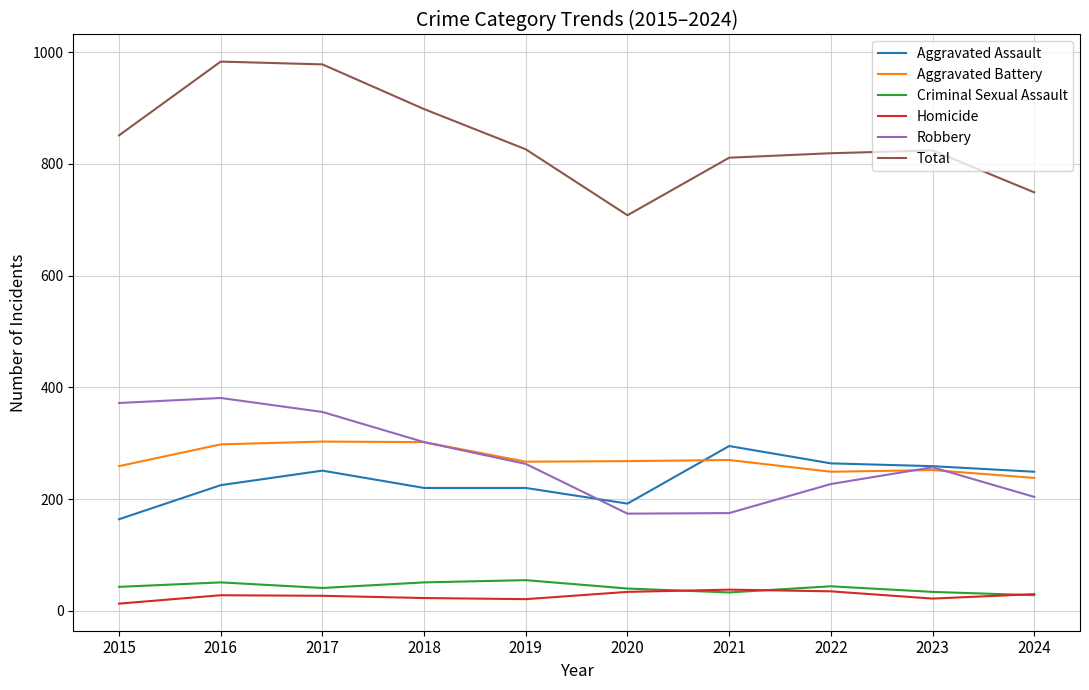

In Criminal Sexual Assault, how many points are higher than both neighbors (excluding endpoints)?

3